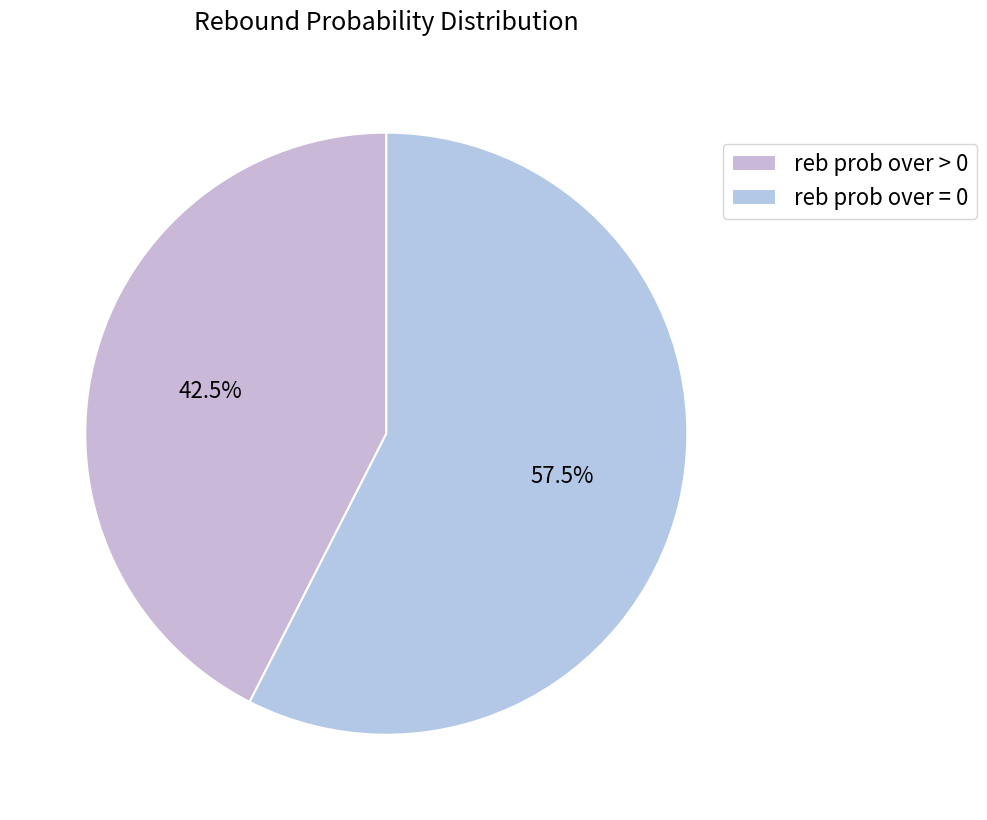

How many slices are in this pie chart?

2